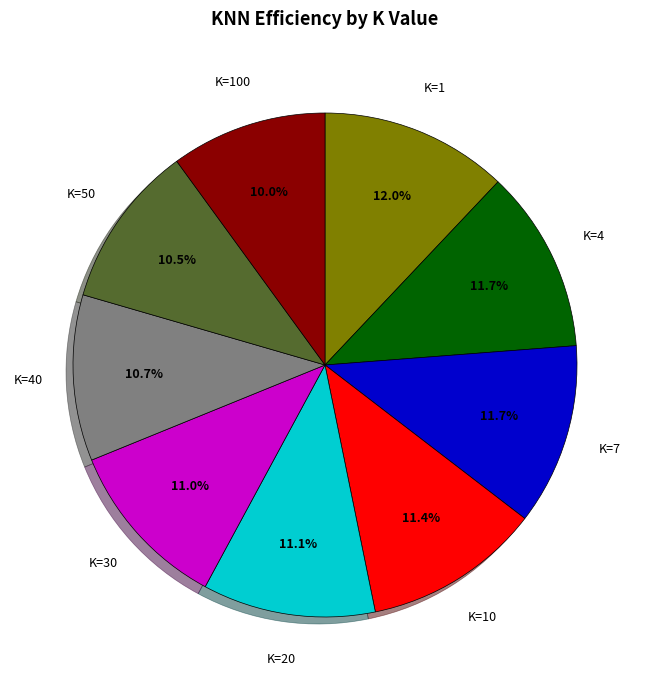

Is there any slice that represents more than half of the pie?

No